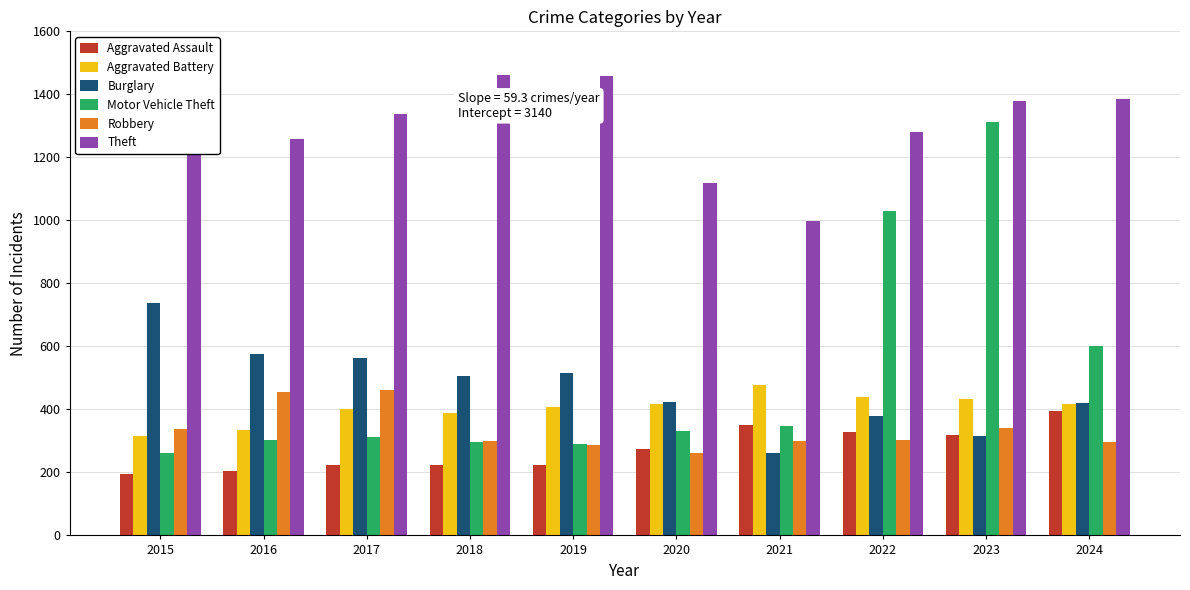

Rank the series at 2023 from highest to lowest value.

Theft, Motor Vehicle Theft, Aggravated Battery, Robbery, Aggravated Assault, Burglary